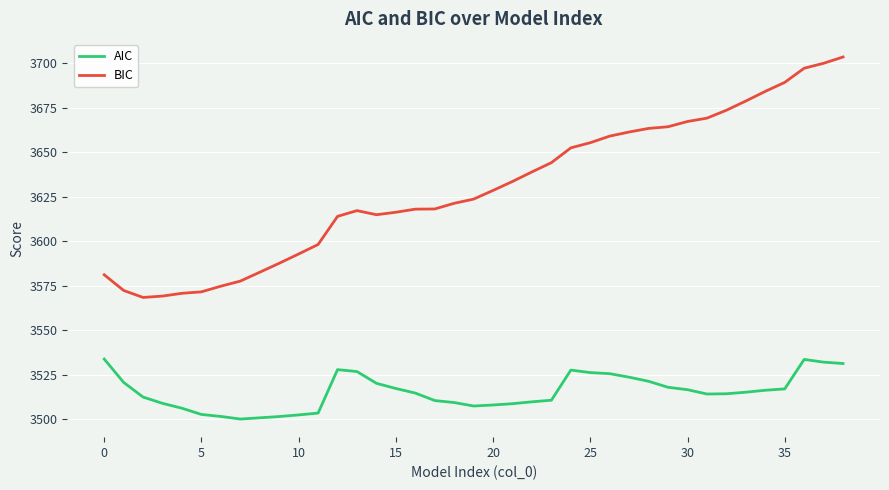

Rank the series by their average value, from lowest to highest.

AIC, BIC